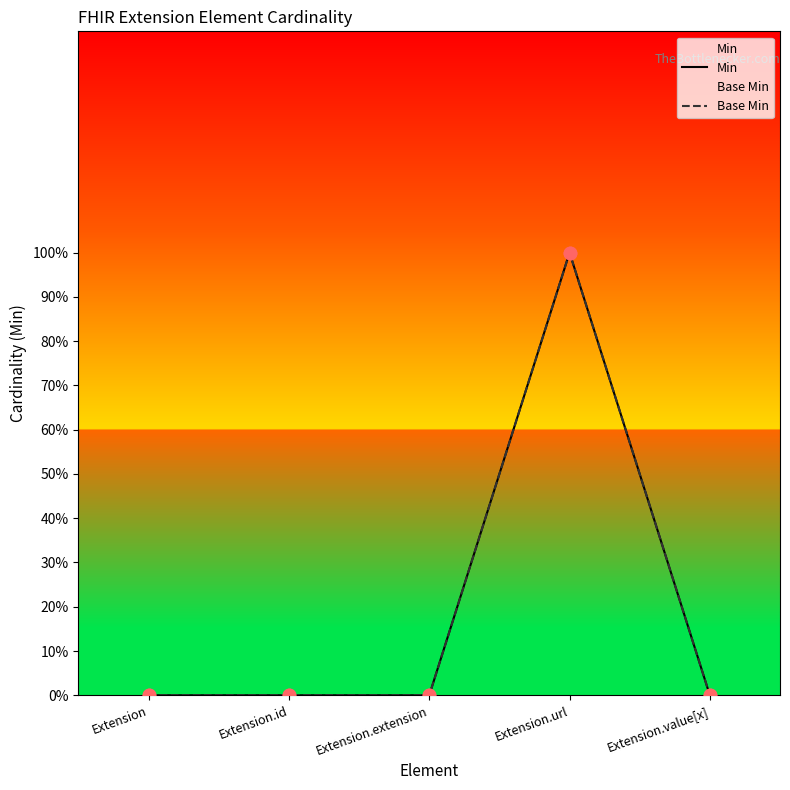

Is the value of Base Min at Extension.extension greater than the value of Min at Extension.id?

No